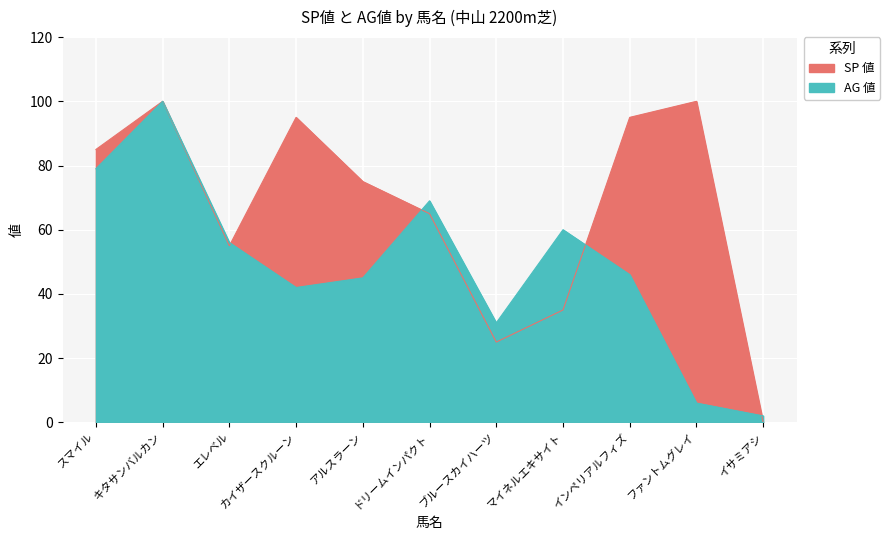

At マイネルエキサイト, list the series in order from largest to smallest.

AG 値, SP 値